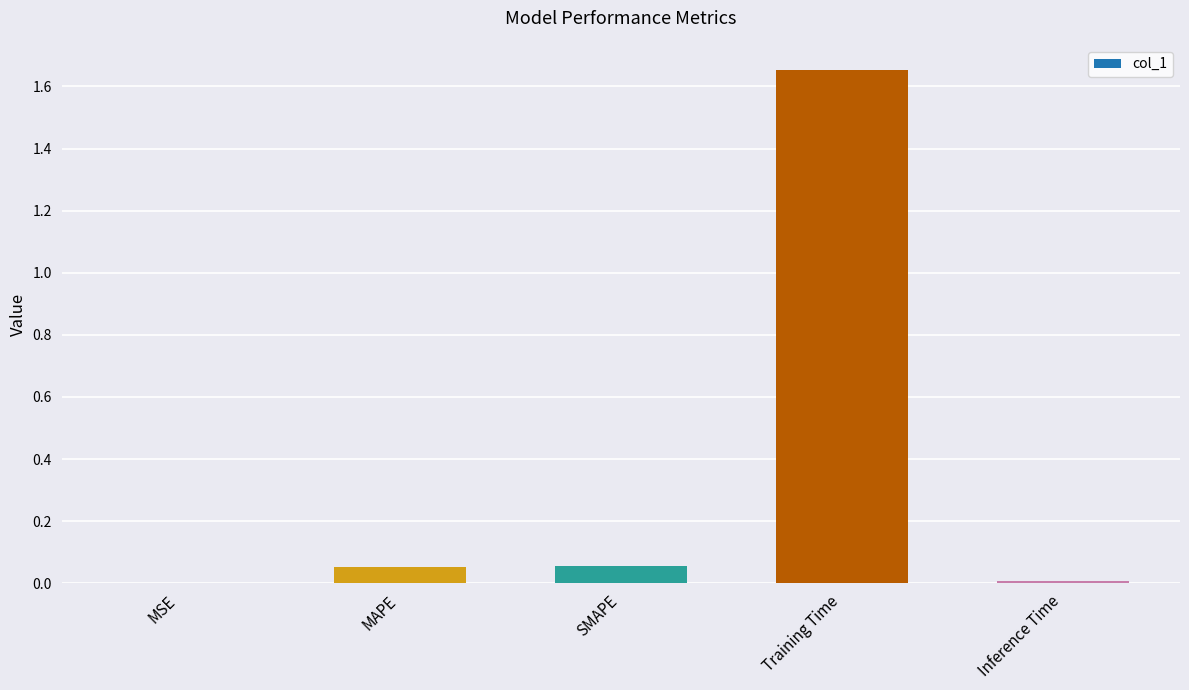

Which label corresponds to the largest value in the chart?

Training Time